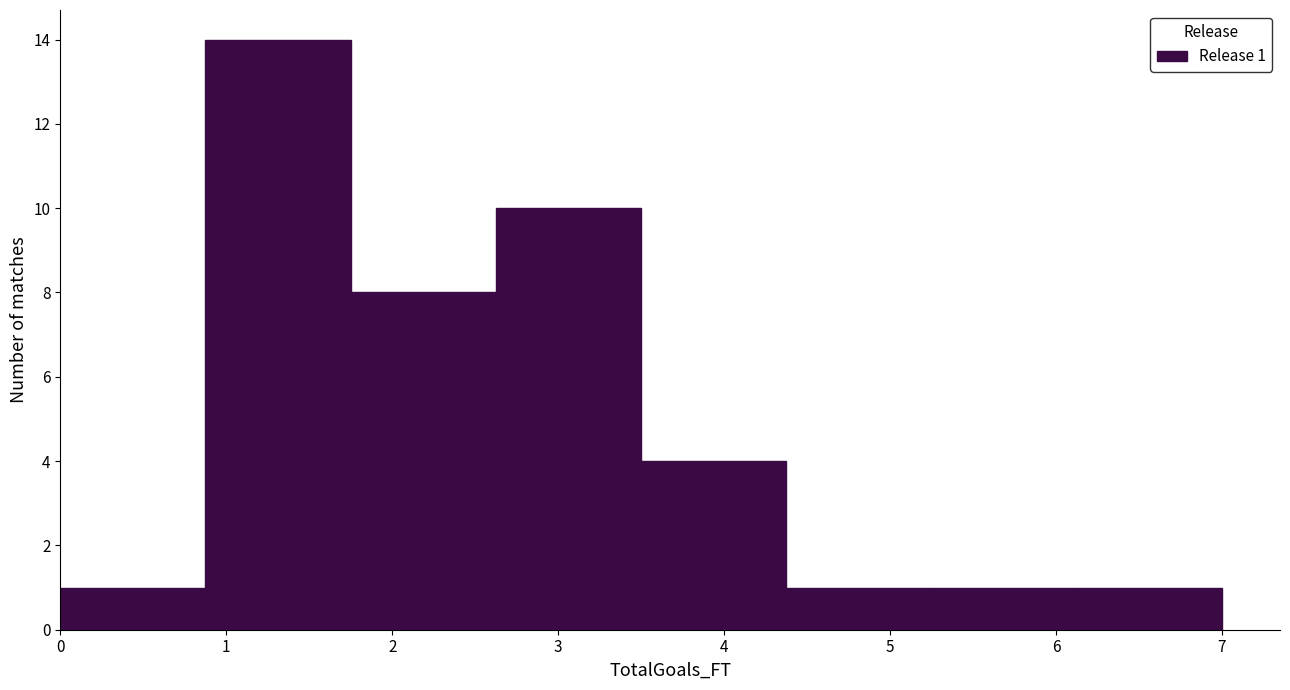

Over which range of the x-axis is the bar tallest?

0.9 to 1.8